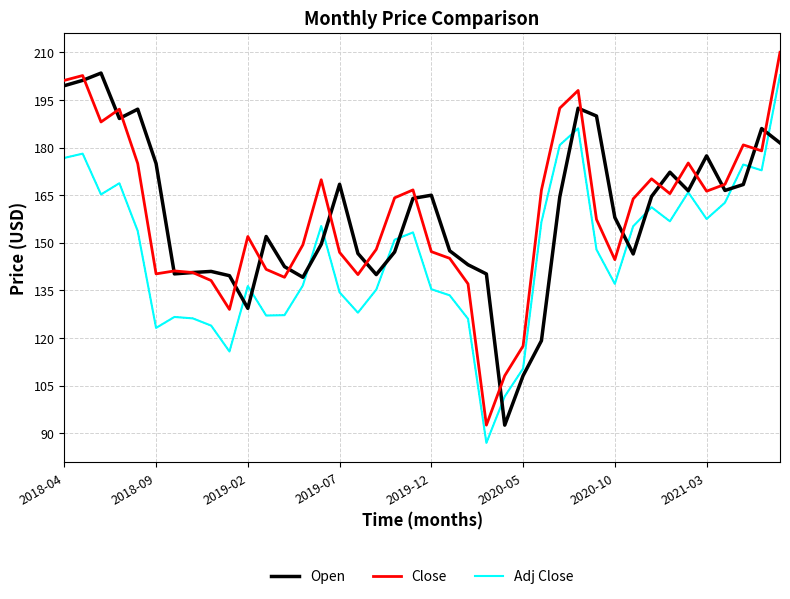

Which series has the largest range (max minus min)?

Close